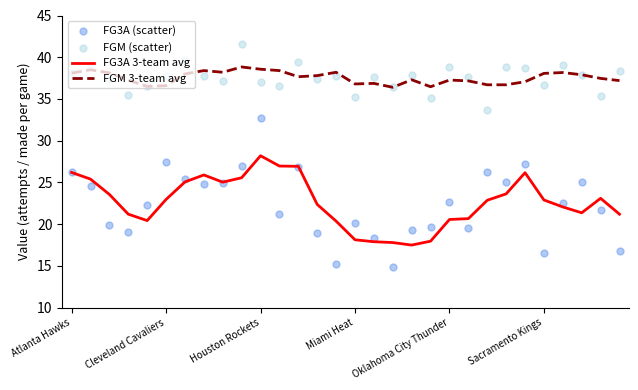

What are all the series names shown in the legend?

FG3A 3-team avg, FGM 3-team avg, FG3A (scatter), FGM (scatter)